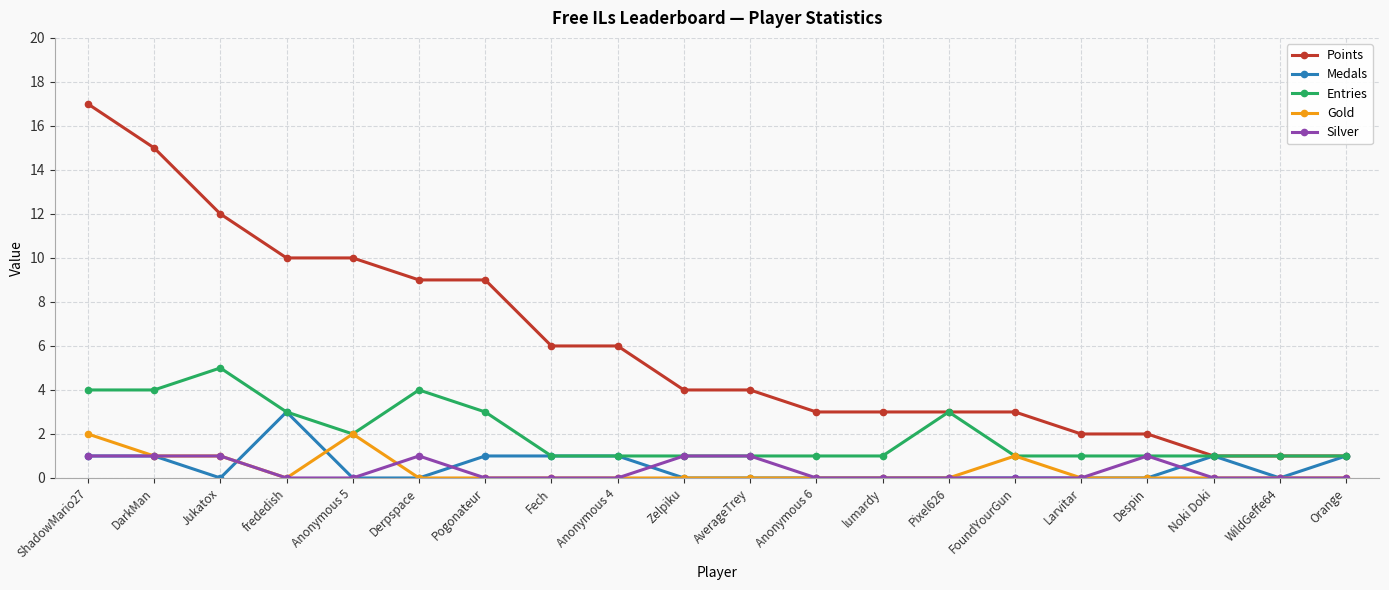

Reading left to right, list all the values displayed in this chart.

Points: ShadowMario27=17	DarkMan=15	Jukatox=12	frededish=10	Anonymous 5=10	Derpspace=9	Pogonateur=9	Fech=6	Anonymous 4=6	Zelpiku=4	AverageTrey=4	Anonymous 6=3	lumardy=3	Pixel626=3	FoundYourGun=3	Larvitar=2	Despin=2	Noki Doki=1	WildGeffe64=1	Orange=1
Medals: ShadowMario27=1	DarkMan=1	Jukatox=0	frededish=3	Anonymous 5=0	Derpspace=0	Pogonateur=1	Fech=1	Anonymous 4=1	Zelpiku=0	AverageTrey=0	Anonymous 6=0	lumardy=0	Pixel626=0	FoundYourGun=0	Larvitar=0	Despin=0	Noki Doki=1	WildGeffe64=0	Orange=1
Entries: ShadowMario27=4	DarkMan=4	Jukatox=5	frededish=3	Anonymous 5=2	Derpspace=4	Pogonateur=3	Fech=1	Anonymous 4=1	Zelpiku=1	AverageTrey=1	Anonymous 6=1	lumardy=1	Pixel626=3	FoundYourGun=1	Larvitar=1	Despin=1	Noki Doki=1	WildGeffe64=1	Orange=1
Gold: ShadowMario27=2	DarkMan=1	Jukatox=1	frededish=0	Anonymous 5=2	Derpspace=0	Pogonateur=0	Fech=0	Anonymous 4=0	Zelpiku=0	AverageTrey=0	Anonymous 6=0	lumardy=0	Pixel626=0	FoundYourGun=1	Larvitar=0	Despin=0	Noki Doki=0	WildGeffe64=0	Orange=0
Silver: ShadowMario27=1	DarkMan=1	Jukatox=1	frededish=0	Anonymous 5=0	Derpspace=1	Pogonateur=0	Fech=0	Anonymous 4=0	Zelpiku=1	AverageTrey=1	Anonymous 6=0	lumardy=0	Pixel626=0	FoundYourGun=0	Larvitar=0	Despin=1	Noki Doki=0	WildGeffe64=0	Orange=0